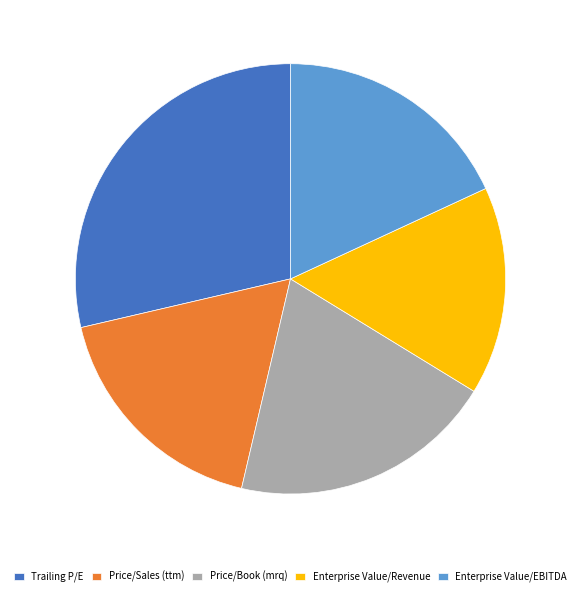

Which category has the smallest portion of the pie?

Enterprise Value/Revenue